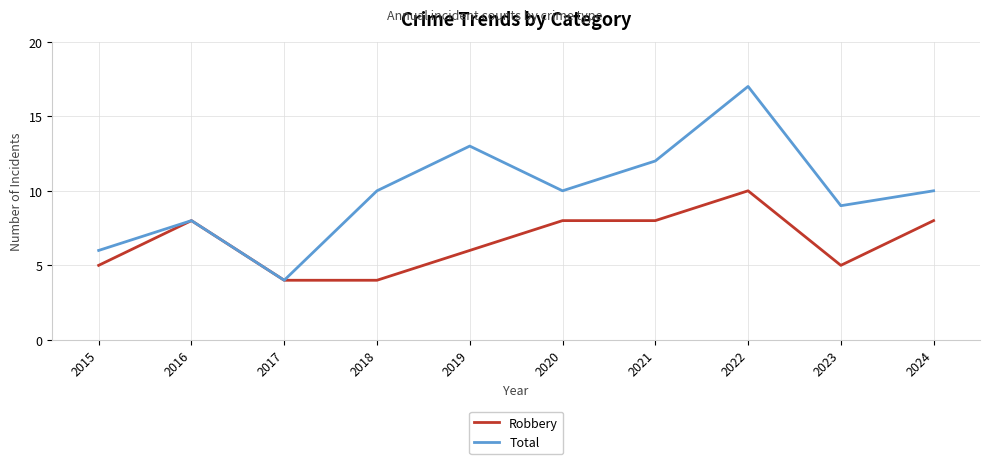

At which category is the sum across all series the highest?

2022